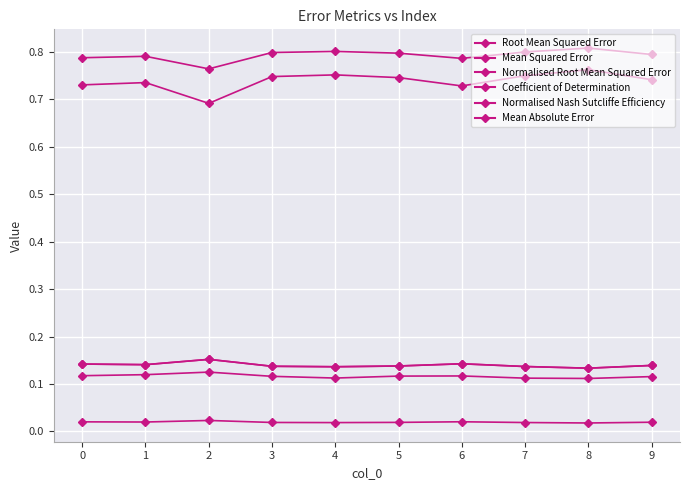

Is this an area chart (filled region under the line)?

No